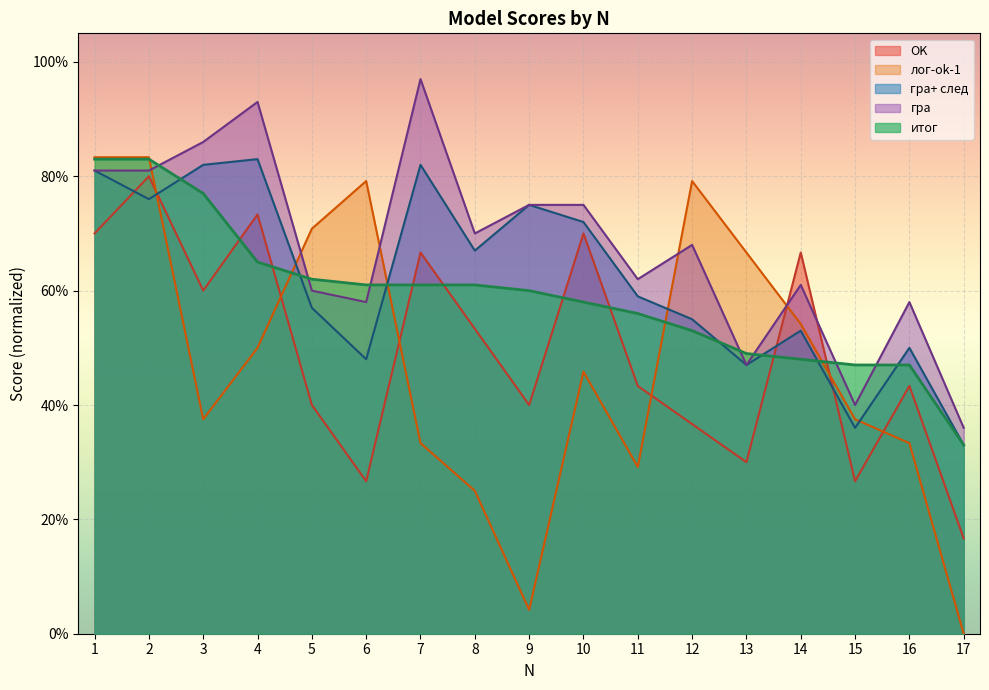

How many lines are shown in the chart?

5